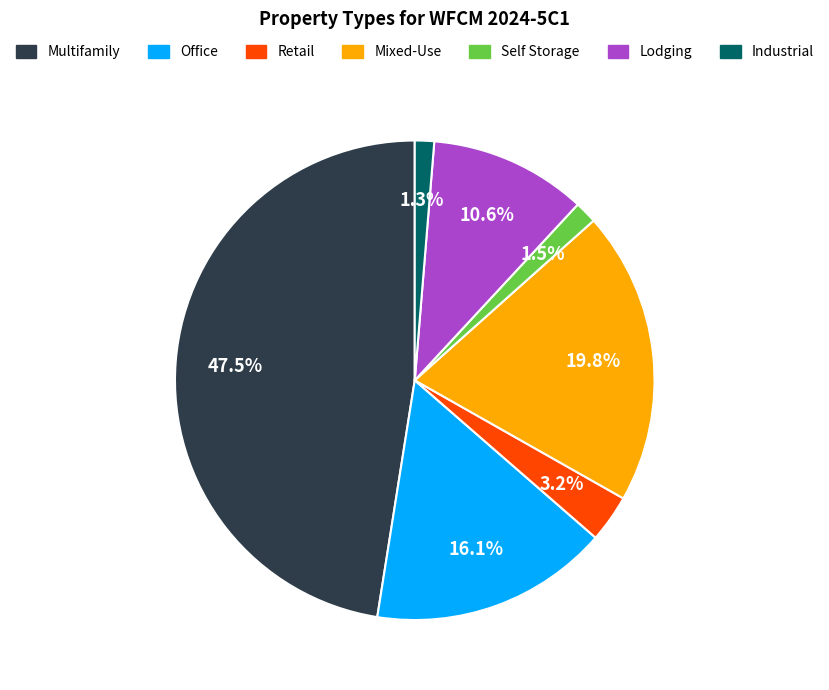

Is there any slice that represents more than half of the pie?

No